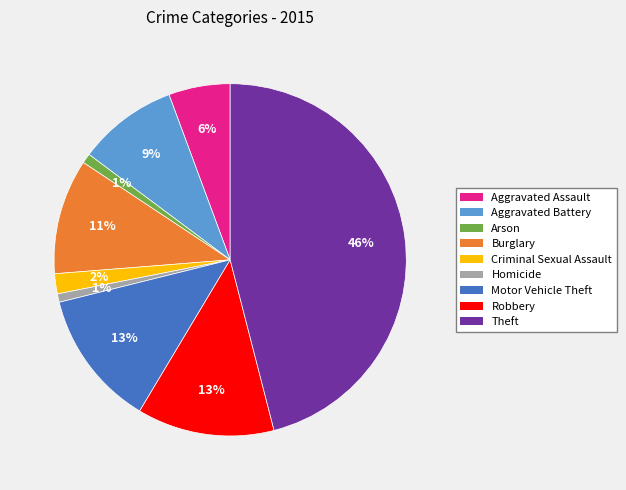

How many segments does this pie chart have?

9